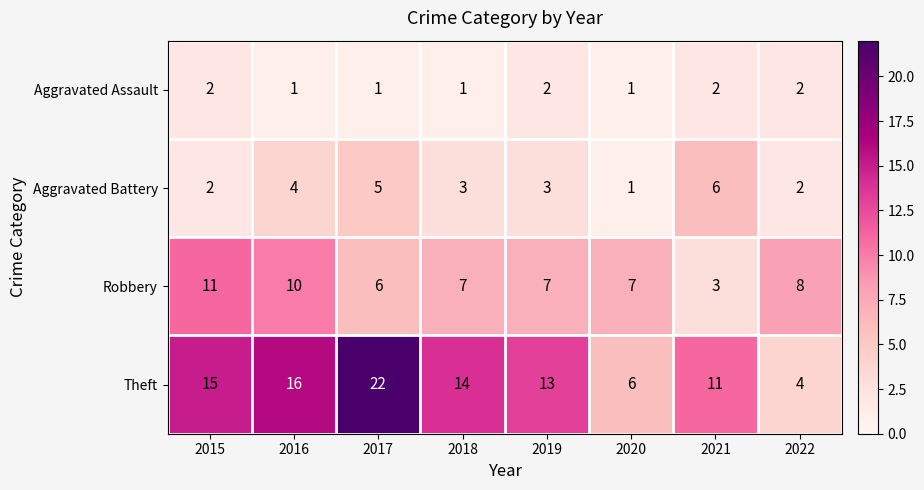

What is the maximum value shown in the chart?

22